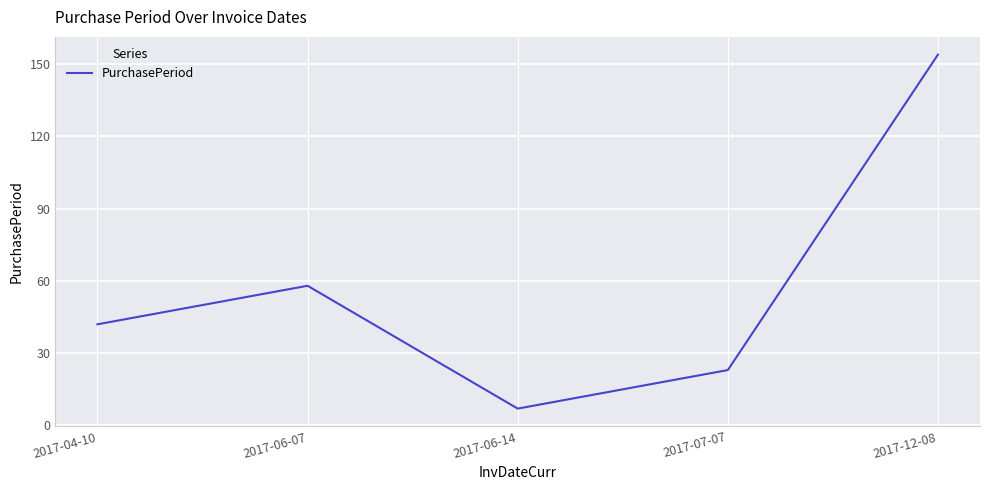

What value does the data have at 2017-12-08, to the nearest 5?

155